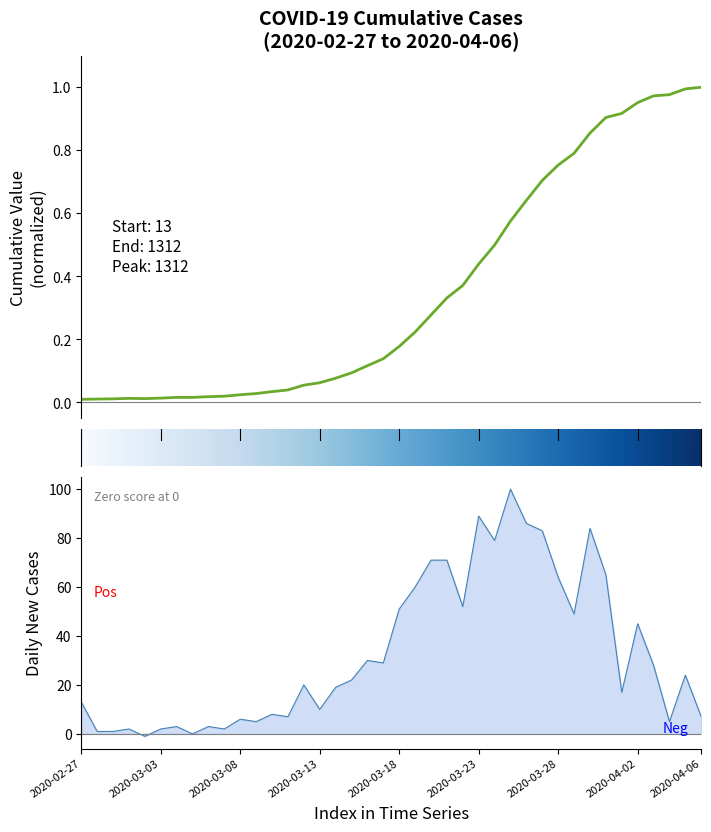

List the labels in order of value, smallest first.

2020-02-27, 2020-02-28, 2020-02-29, 2020-03-02, 2020-03-01, 2020-03-03, 2020-03-04, 2020-03-05, 2020-03-06, 2020-03-07, 2020-03-08, 2020-03-09, 2020-03-10, 2020-03-11, 2020-03-12, 2020-03-13, 2020-03-14, 2020-03-15, 2020-03-16, 2020-03-17, 2020-03-18, 2020-03-19, 2020-03-20, 2020-03-21, 2020-03-22, 2020-03-23, 2020-03-24, 2020-03-25, 2020-03-26, 2020-03-27, 2020-03-28, 2020-03-29, 2020-03-30, 2020-03-31, 2020-04-01, 2020-04-02, 2020-04-03, 2020-04-04, 2020-04-05, 2020-04-06